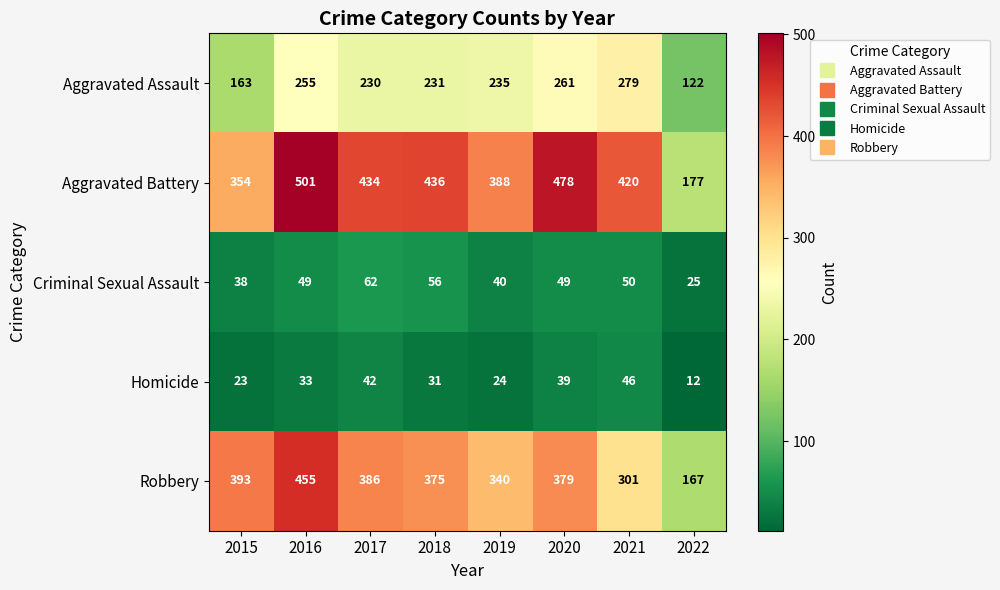

Rank the series by their maximum value, from highest to lowest.

Aggravated Battery, Robbery, Aggravated Assault, Criminal Sexual Assault, Homicide